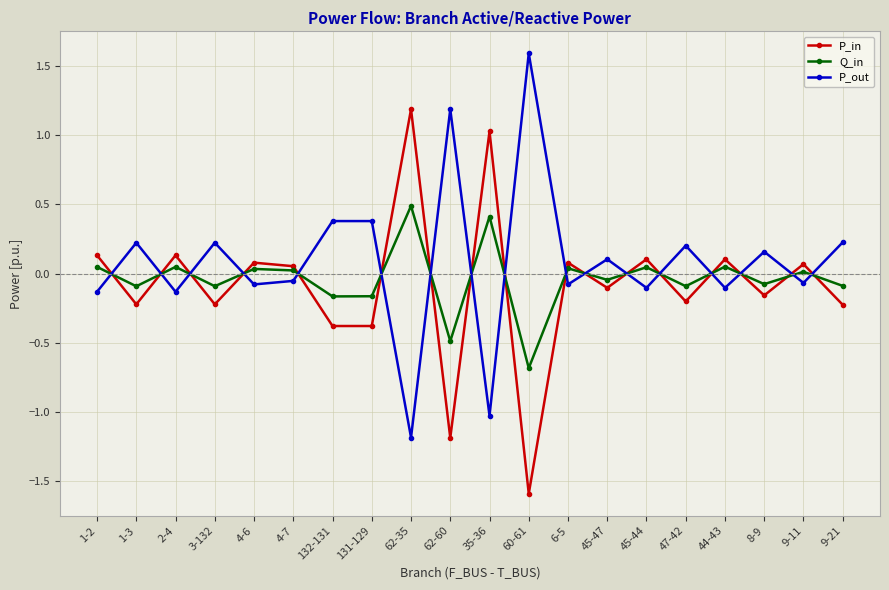

How many intersections are there between P_in and P_out?

17